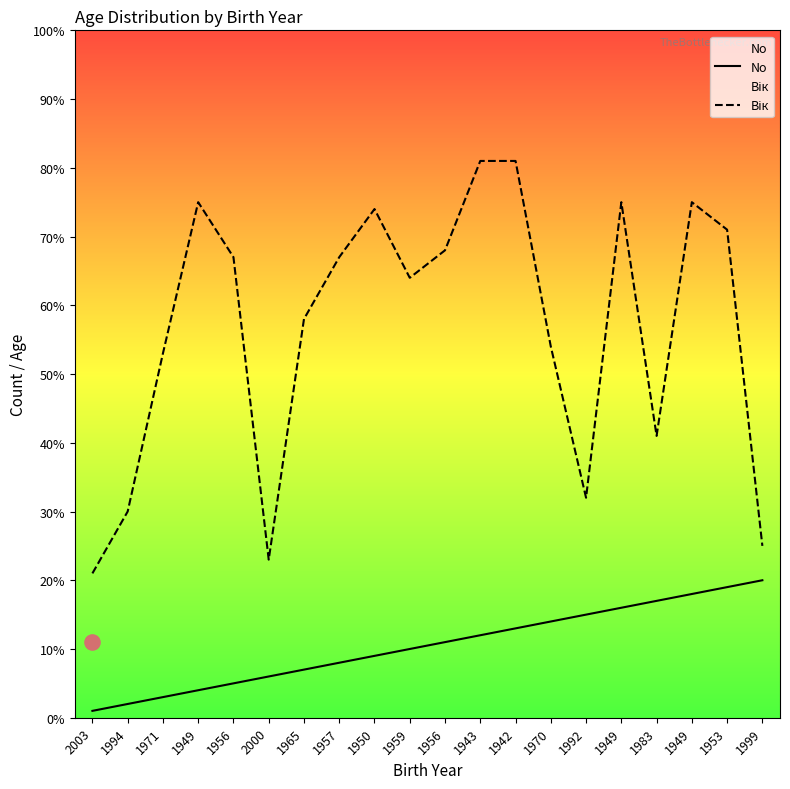

Which series reaches the maximum Y coordinate?

Вік